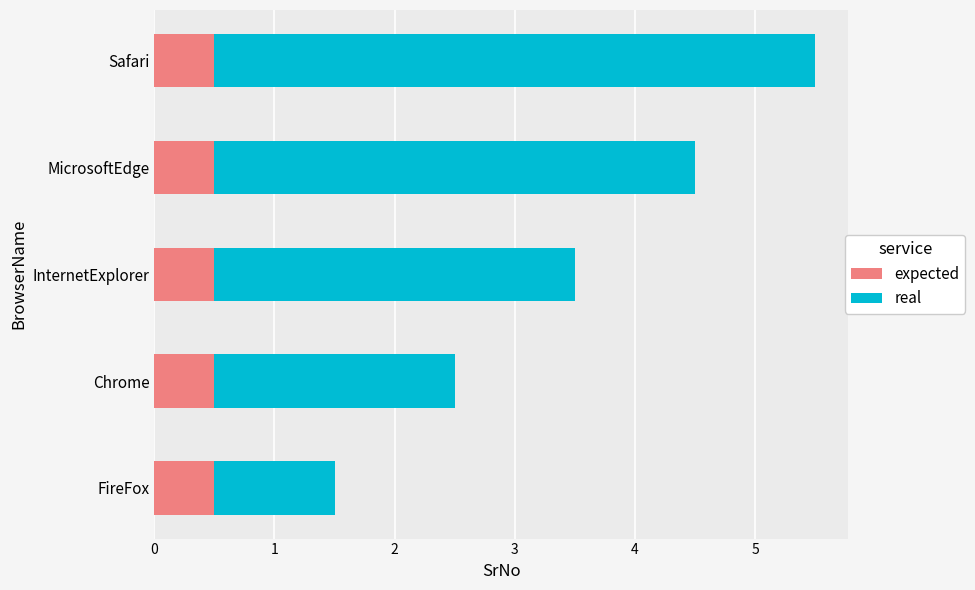

What is the sum of the expected values at InternetExplorer and MicrosoftEdge?

1.0